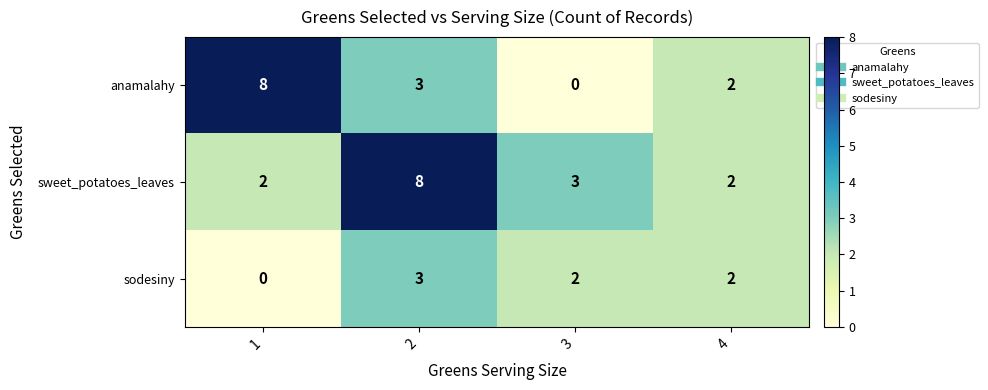

At which category is the sum across all series the highest?

2